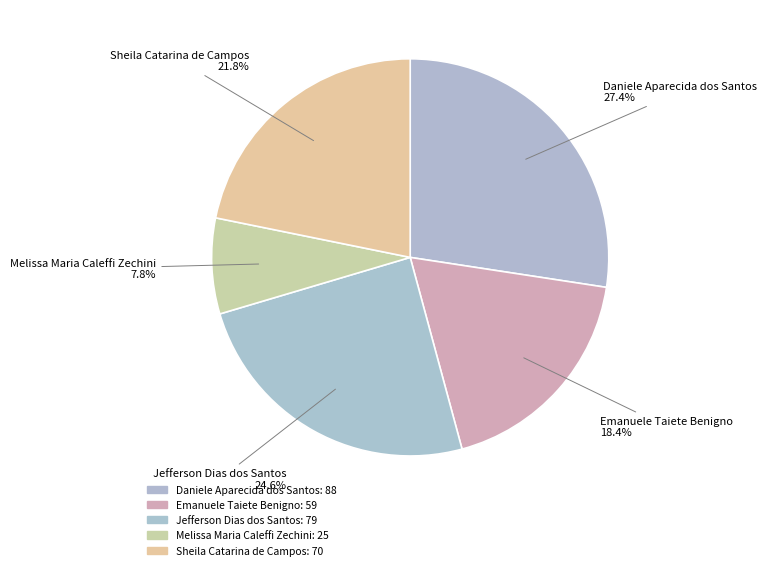

Is the sum of Emanuele Taiete Benigno and Daniele Aparecida dos Santos greater than half?

No